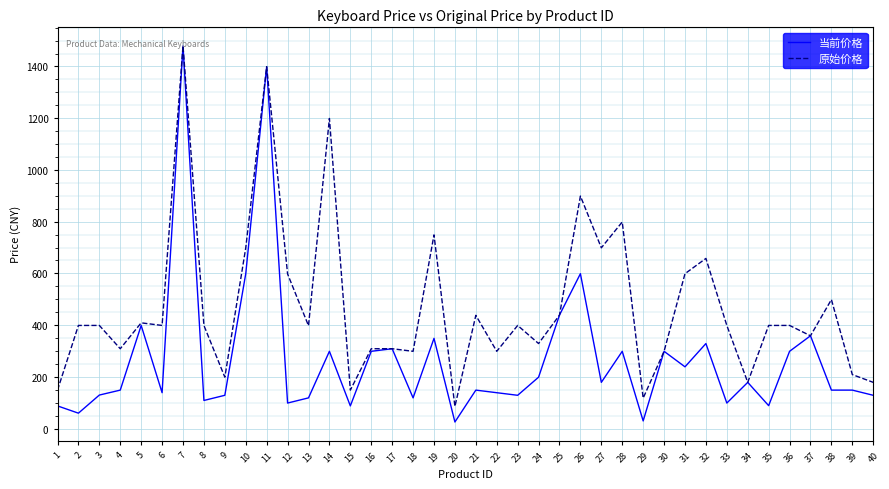

List the series in order of their overall mean, lowest first.

当前价格, 原始价格